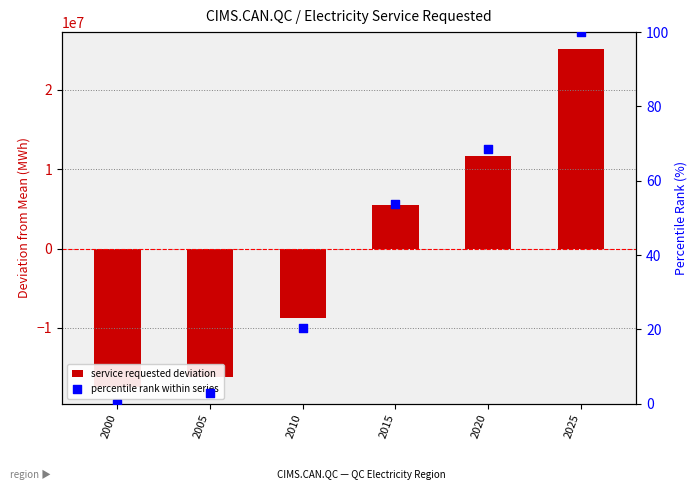

At which category is the sum across all series the highest?

2025